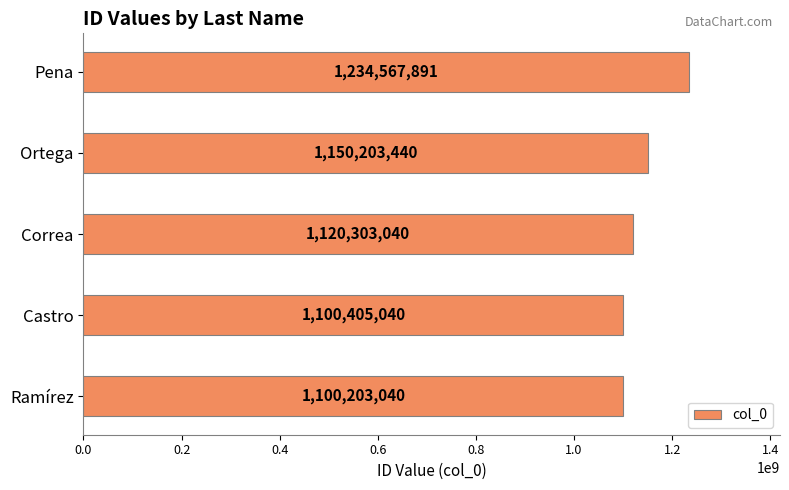

At which label is the value closest to 1167385465?

Ortega